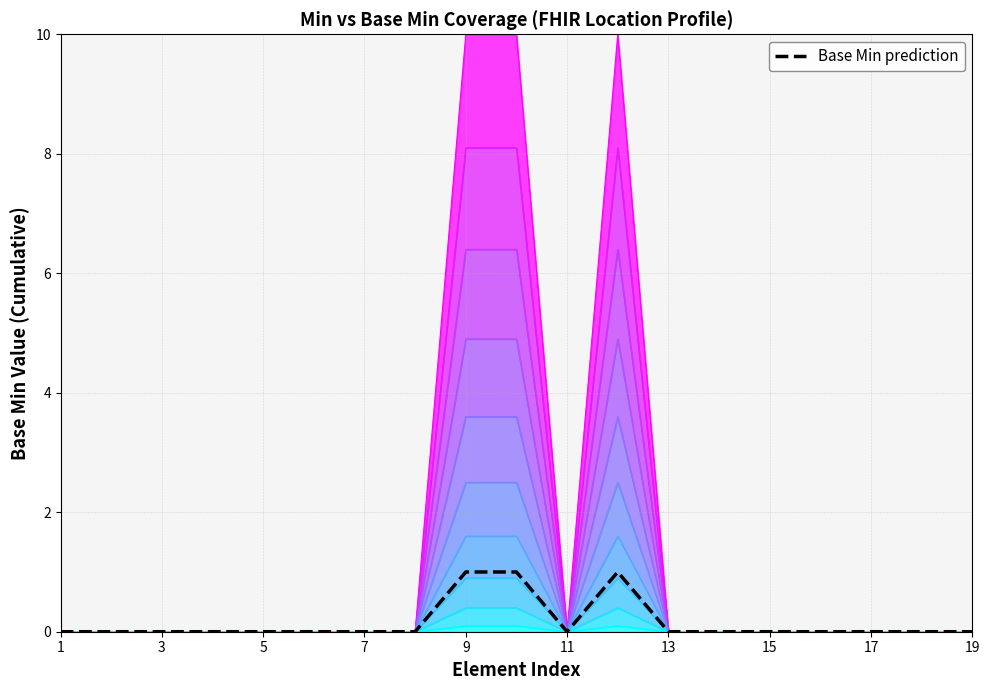

Is it true that the value at 13 is 0?

False